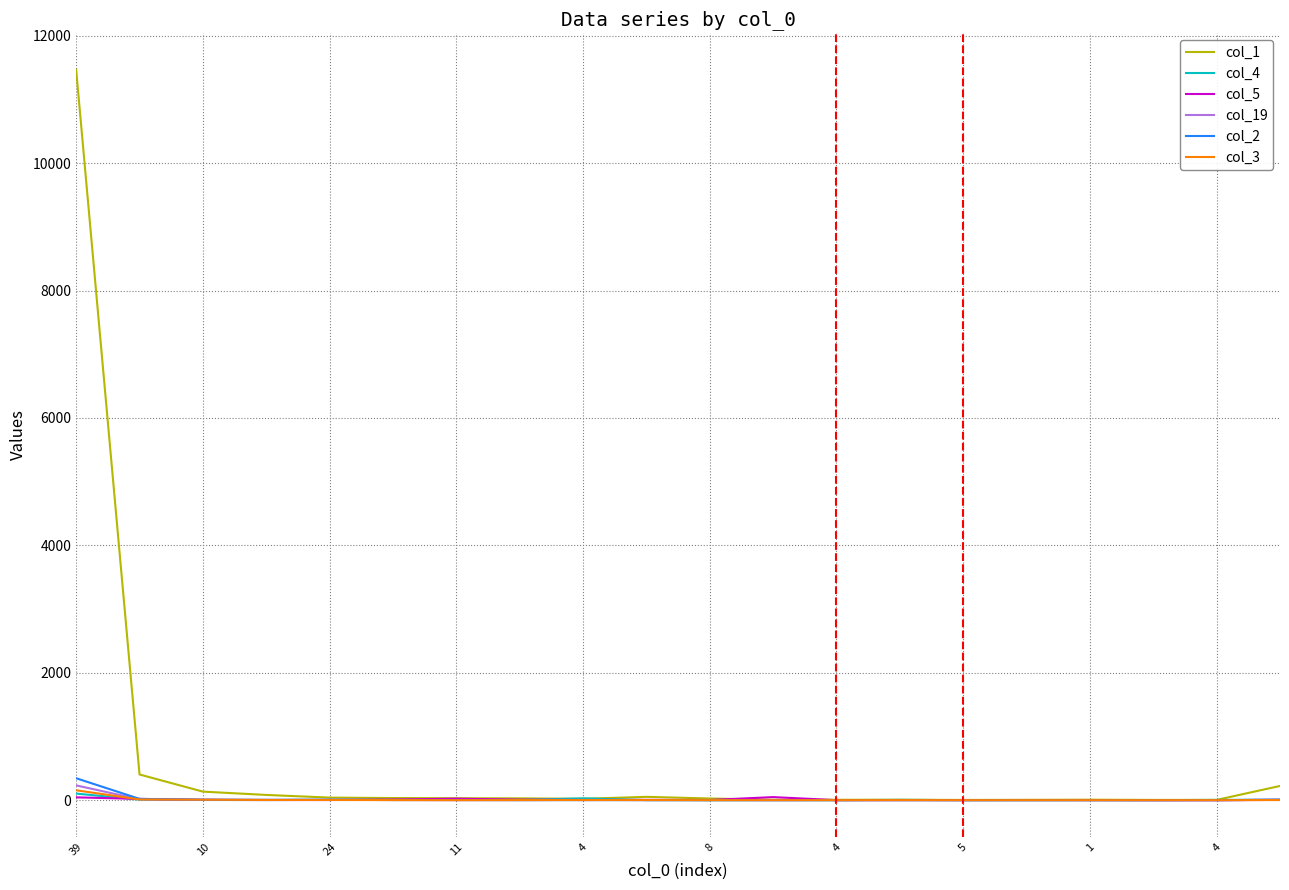

At how many categories does at least one series exceed 8436?

1